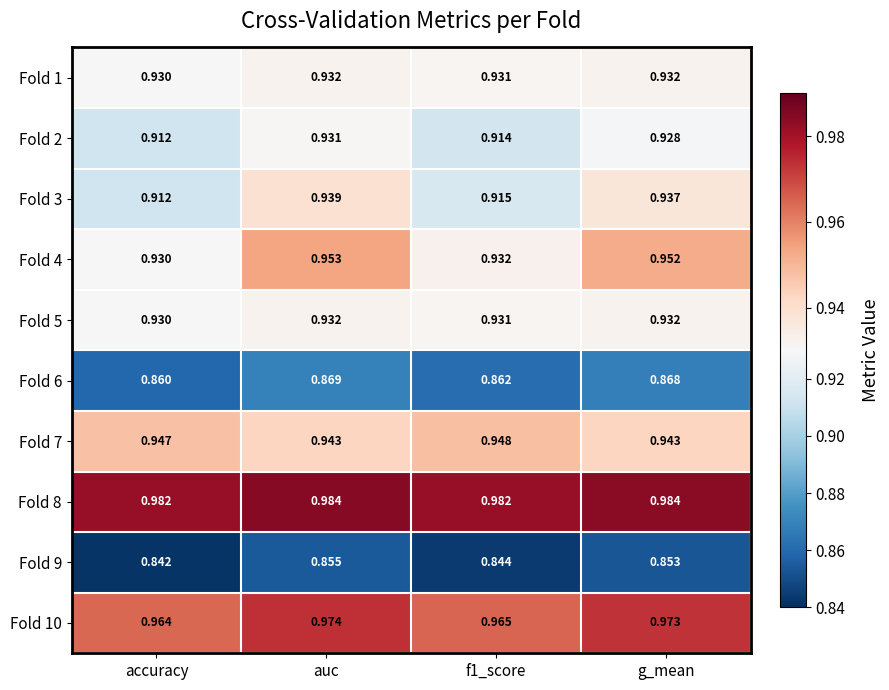

At which category is the sum across all series the highest?

auc